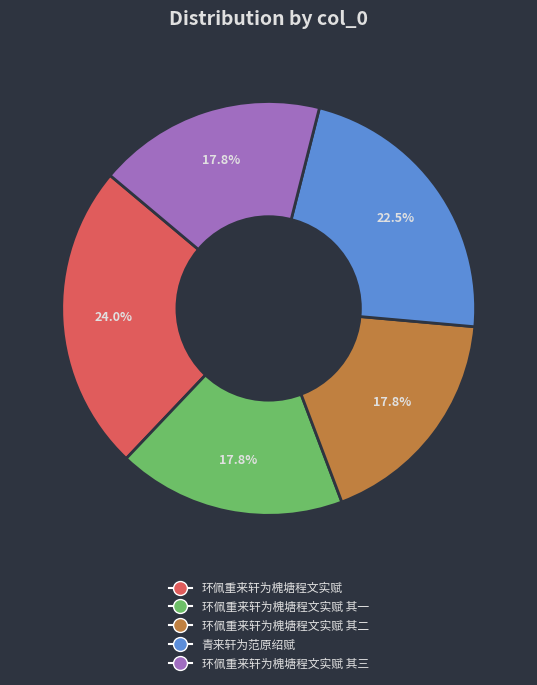

Does any single category account for the majority?

No